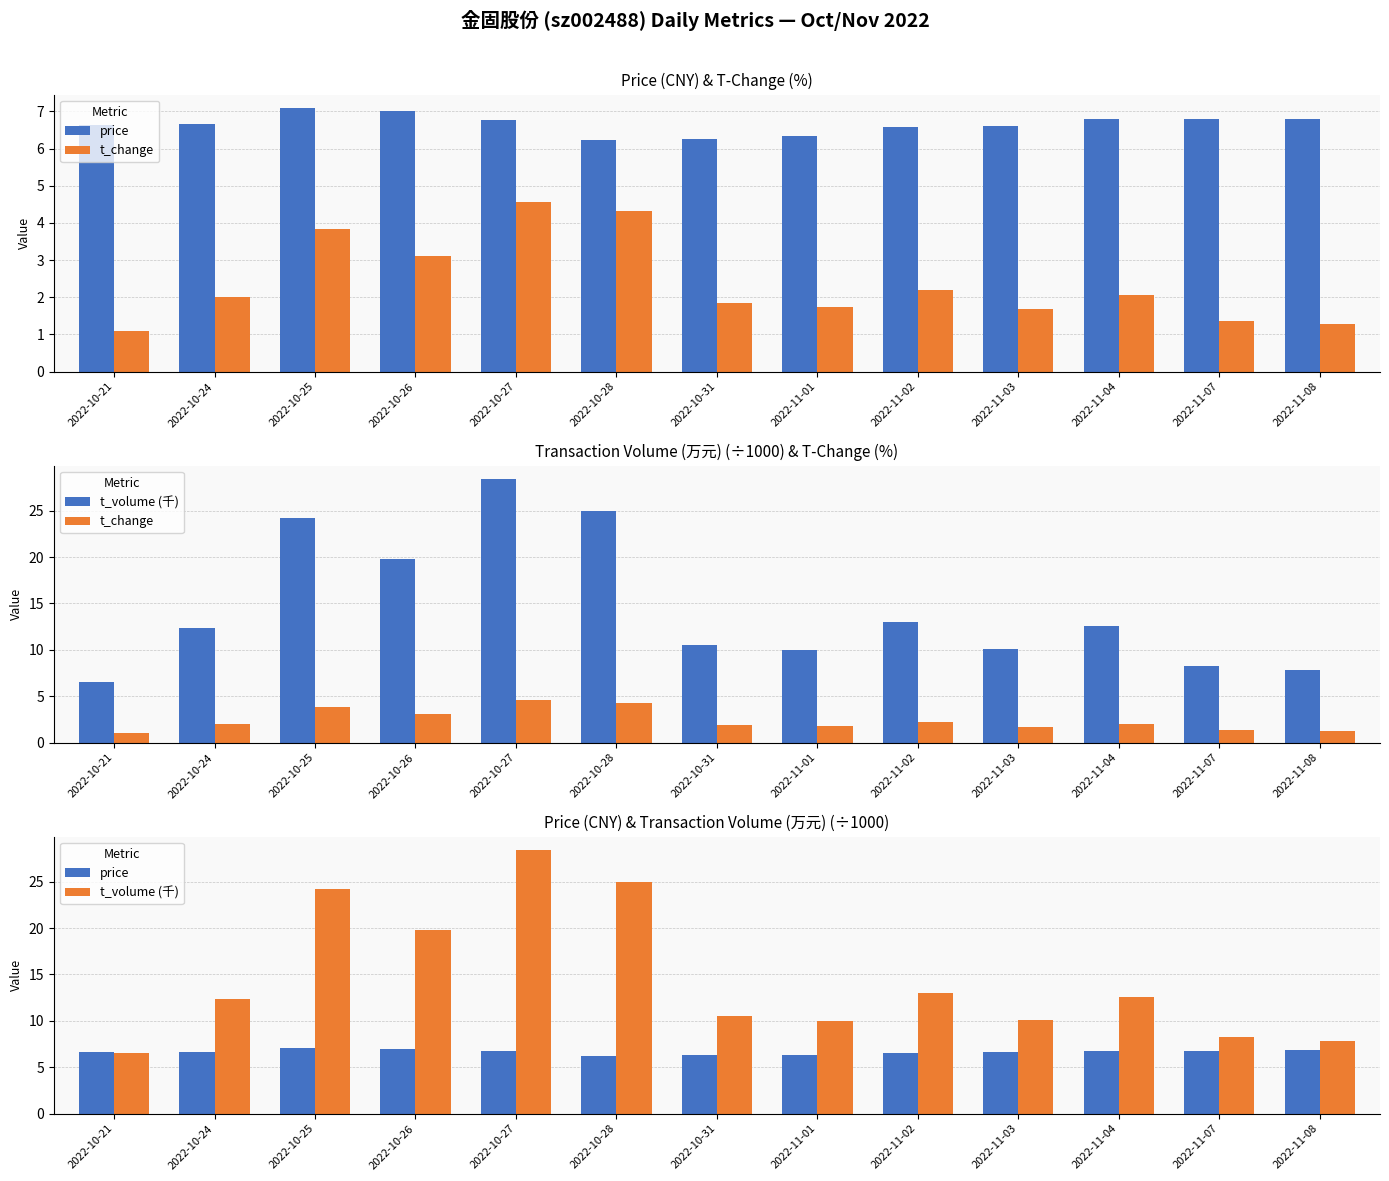

What is the label of the 7th bar from the left?

2022-10-31